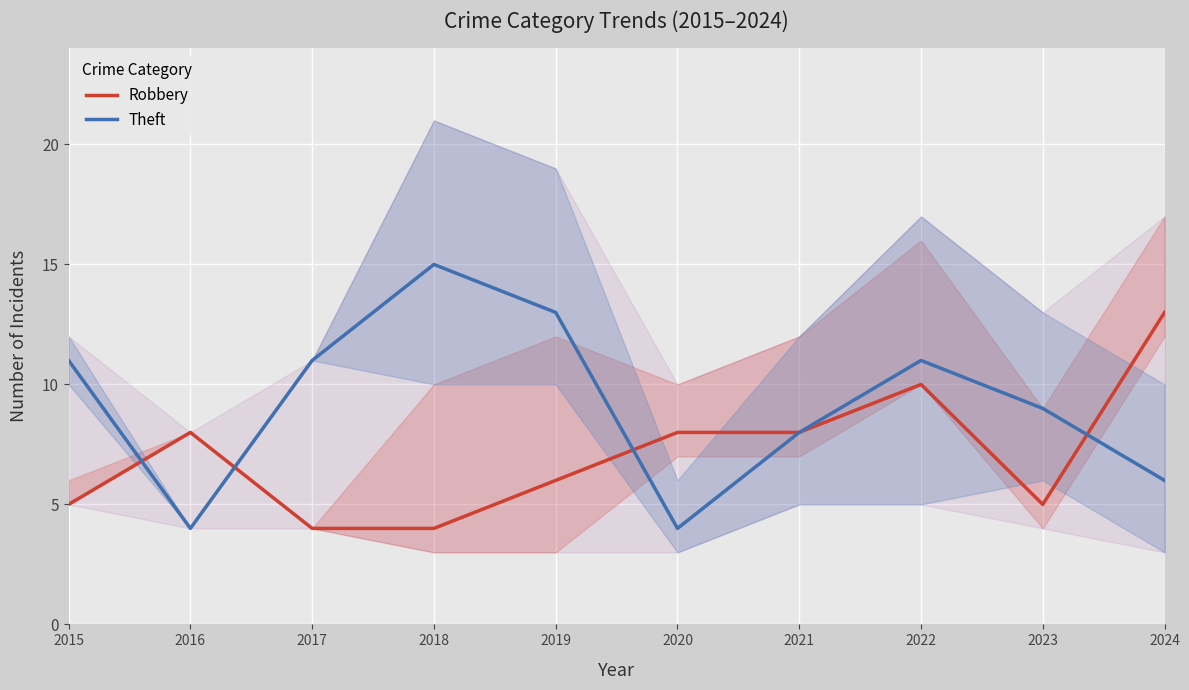

How many data points in Robbery are less than 8?

5